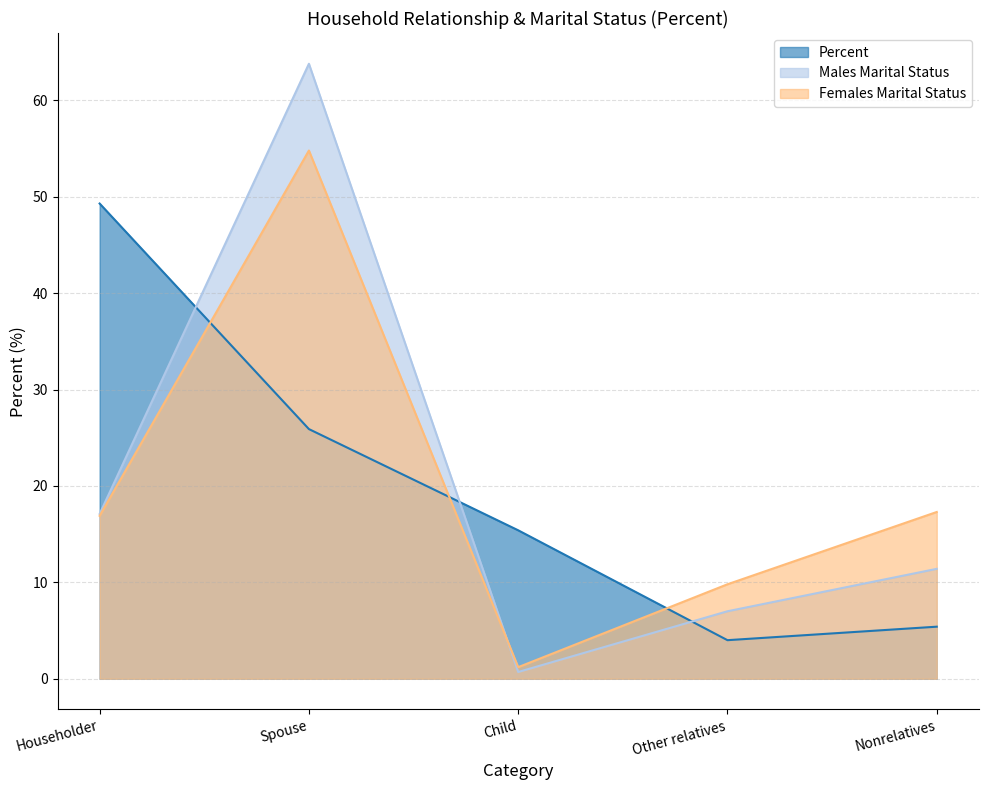

After their last crossing, which series has the higher values: Males Marital Status or Females Marital Status?

Females Marital Status